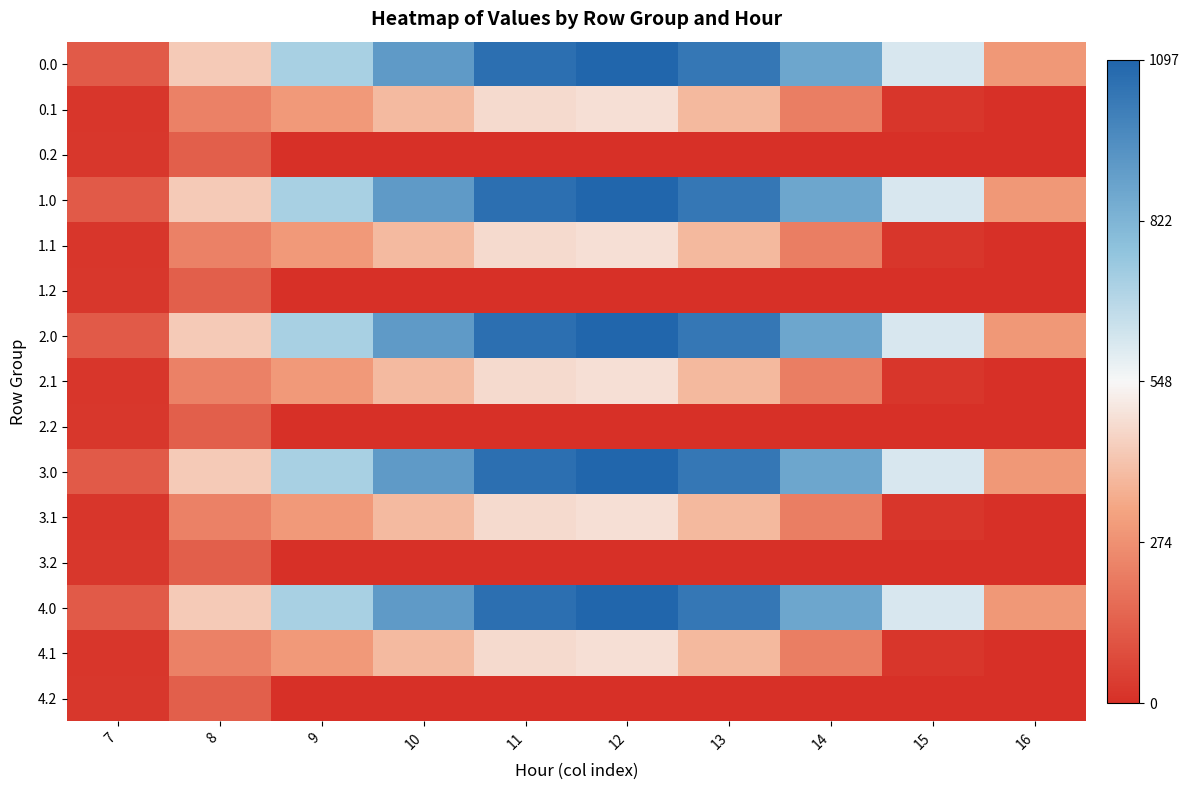

At which category is the sum across all series the highest?

12